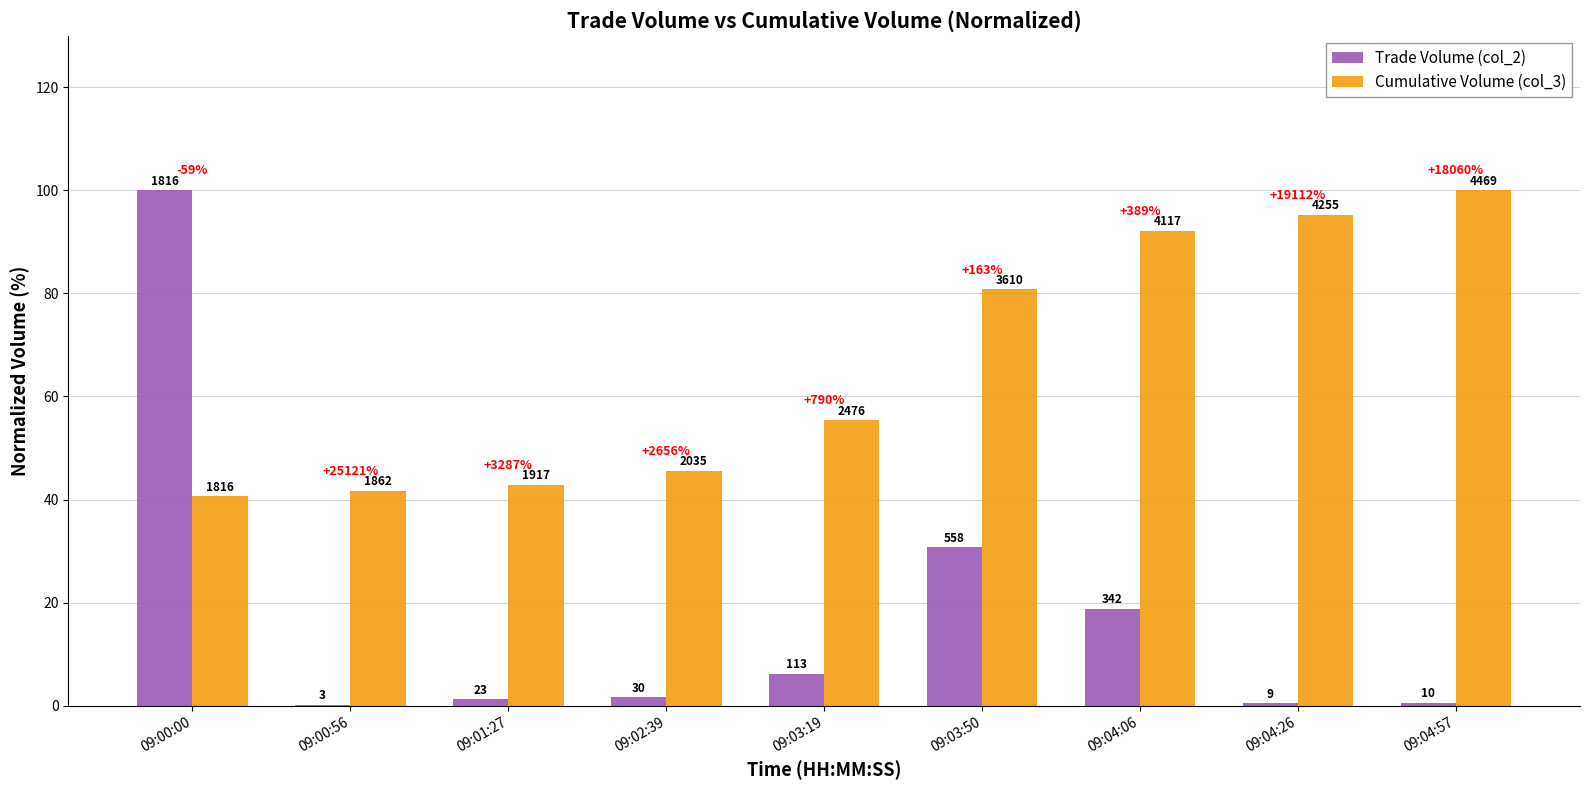

At which label does Trade Volume (col_2) reach its peak?

09:00:00